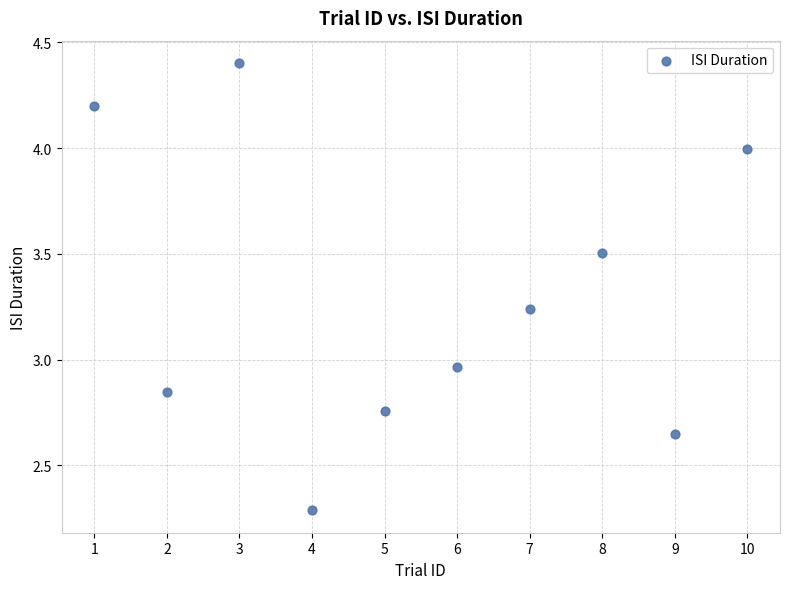

What is the range of Y values (max minus min)?

2.1